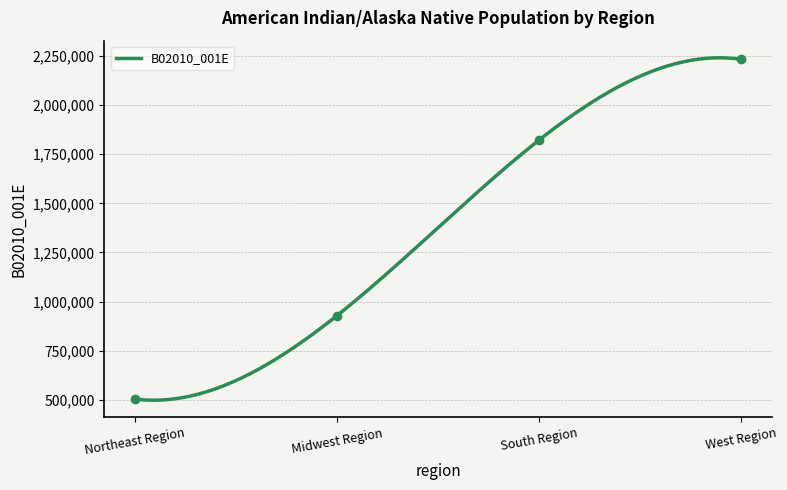

Reading right to left, transcribe all the data shown in this chart.

2231829	1821818	928618	504866